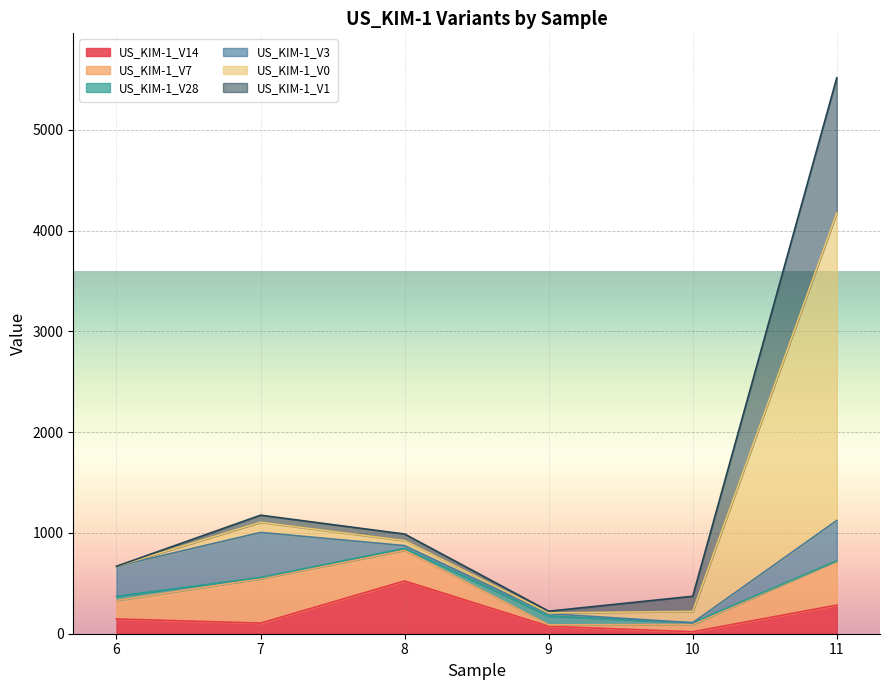

At 8, list the series in order from largest to smallest.

US_KIM-1_V14, US_KIM-1_V7, US_KIM-1_V1, US_KIM-1_V0, US_KIM-1_V3, US_KIM-1_V28